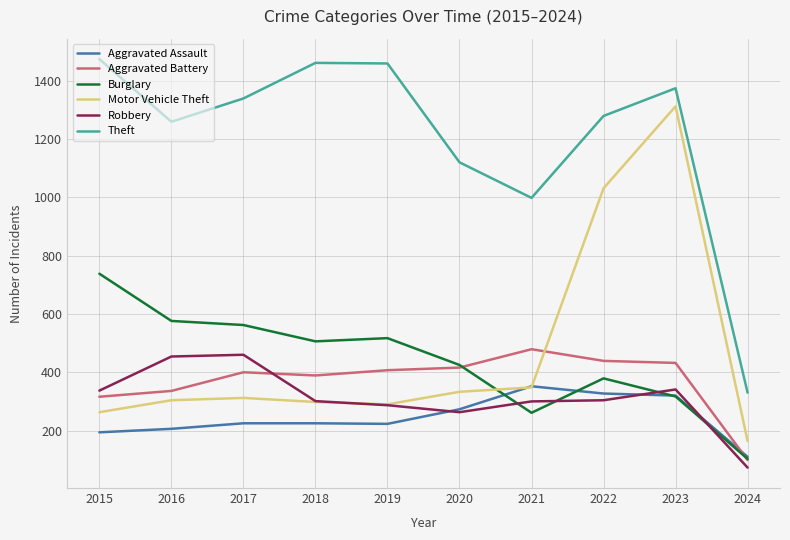

Where is Burglary nearest to the value 420?

2020